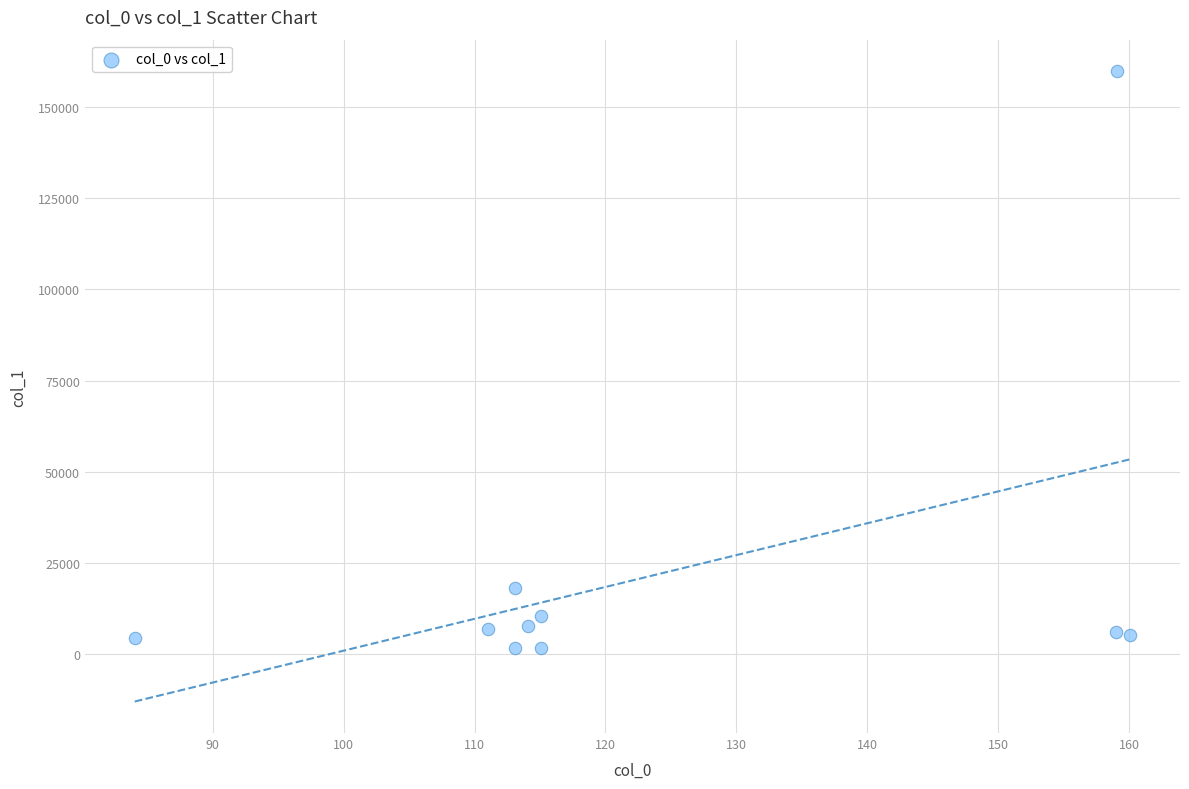

What Y value in the scatter plot is closest to 80751?

18252.7